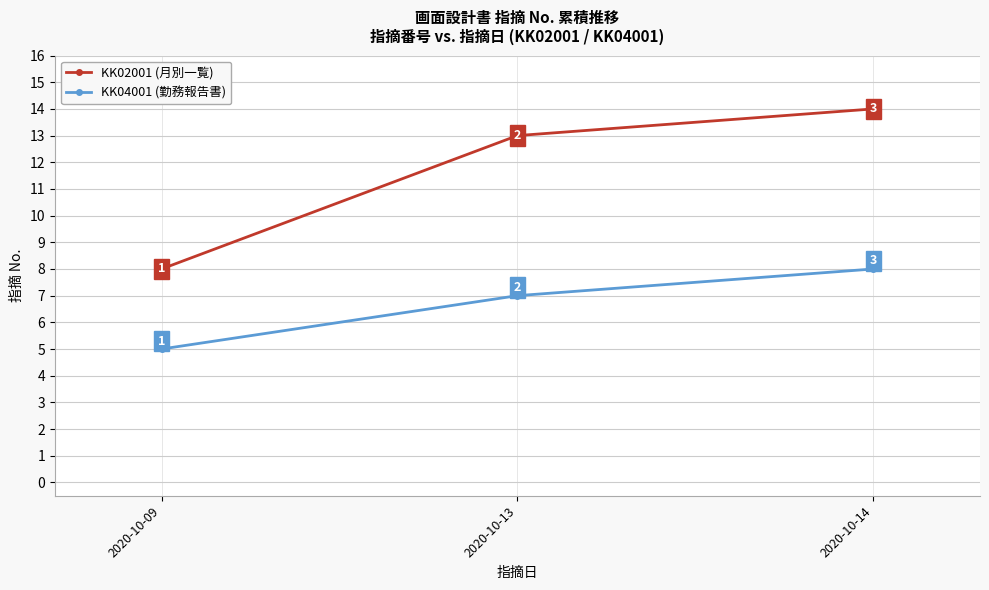

What is the sum of all KK04001 (勤務報告書) values?

20